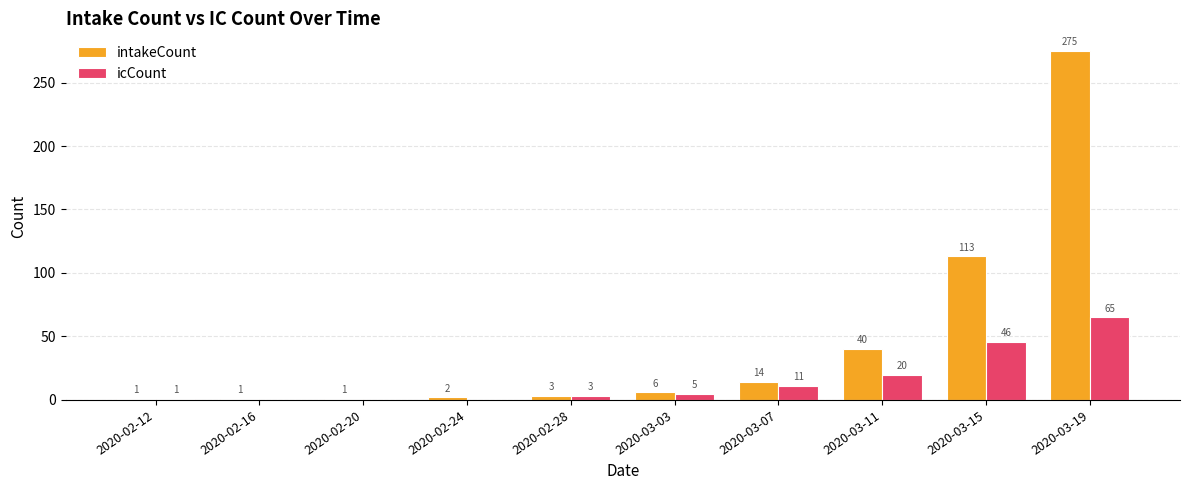

The icCount series shows 96 at 2020-03-19. True or false?

False